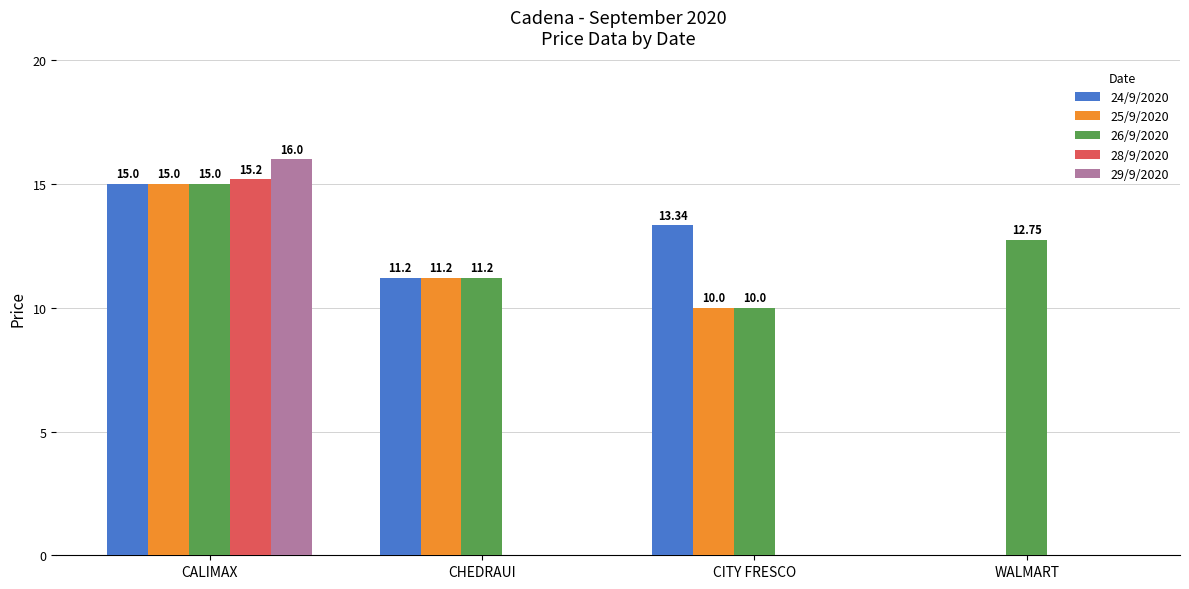

Is the value of 24/9/2020 at WALMART greater than the value of 25/9/2020 at CITY FRESCO?

No